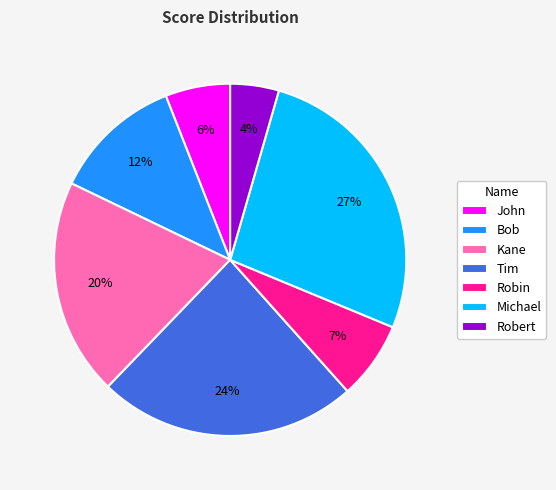

Is there a majority slice in this chart?

No